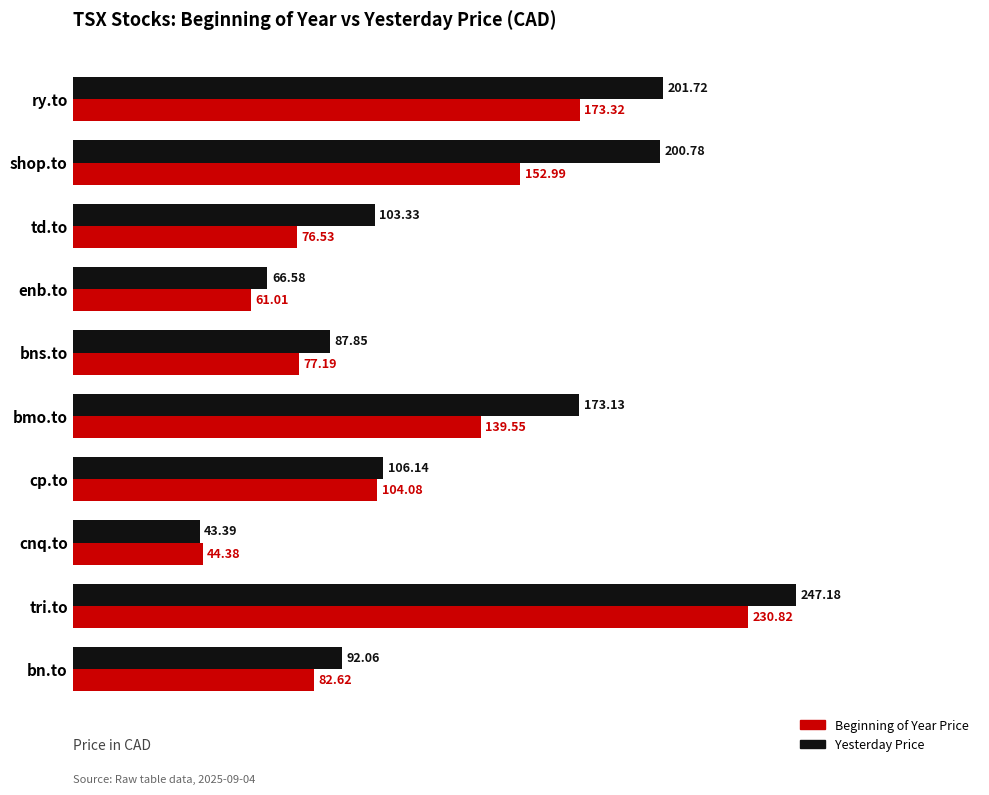

What is the total value across all series at shop.to?

353.8